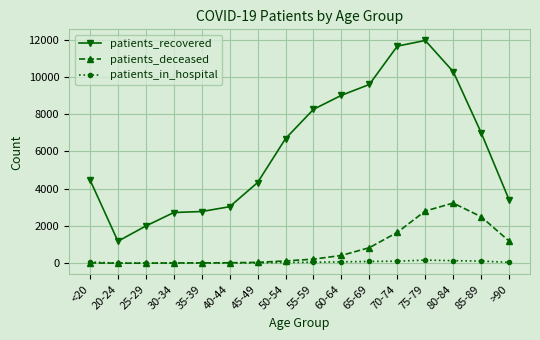

Read the patients_recovered value at 35-39, to the nearest 10.

2770